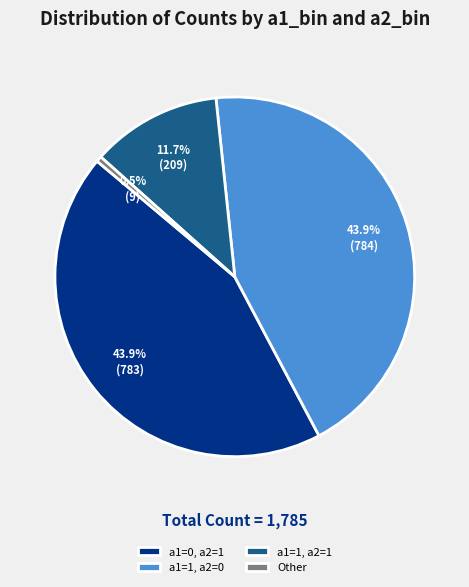

Which category has the smallest portion of the pie?

Other